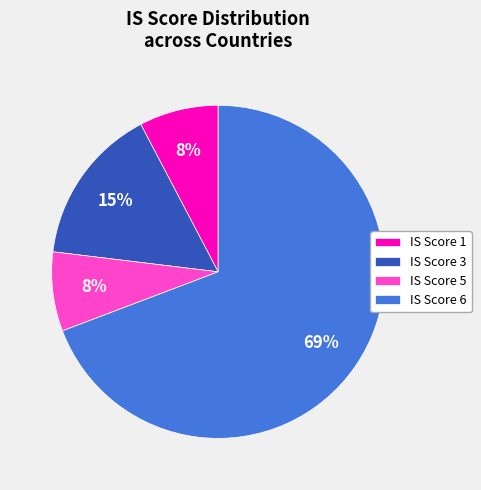

True or false: IS Score 1 accounts for 8% of the total.

True